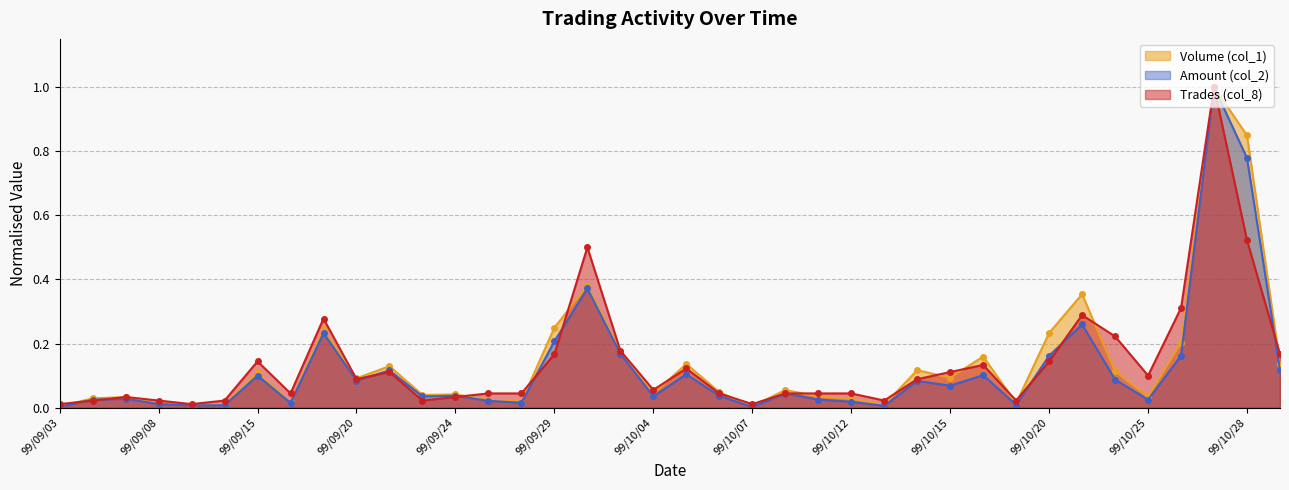

At how many categories does at least one series exceed 0?

38